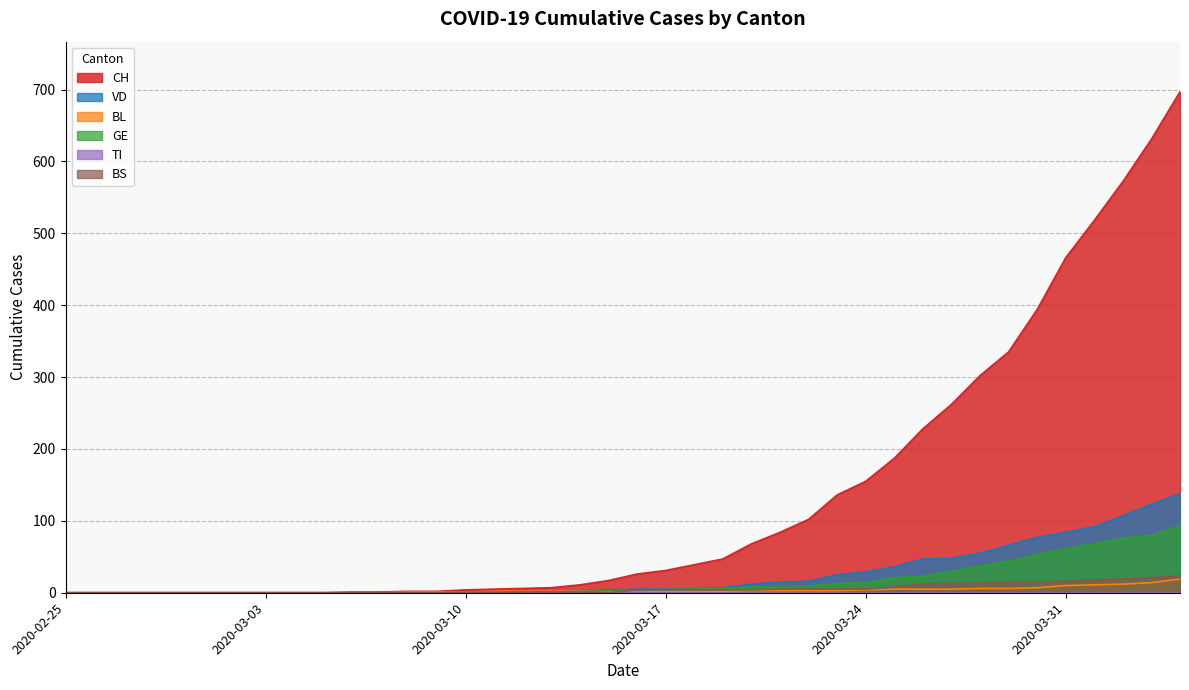

Reading left to right, list all the values displayed in this chart.

CH: 2020-02-25=0	2020-02-26=0	2020-02-27=0	2020-02-28=0	2020-02-29=0	2020-03-01=0	2020-03-02=0	2020-03-03=0	2020-03-04=0	2020-03-05=0	2020-03-06=1	2020-03-07=1	2020-03-08=2	2020-03-09=2	2020-03-10=4	2020-03-11=5	2020-03-12=6	2020-03-13=7	2020-03-14=11	2020-03-15=17	2020-03-16=26	2020-03-17=31	2020-03-18=39	2020-03-19=47	2020-03-20=68	2020-03-21=84	2020-03-22=102	2020-03-23=136	2020-03-24=155	2020-03-25=187	2020-03-26=228	2020-03-27=262	2020-03-28=302	2020-03-29=335	2020-03-30=394	2020-03-31=466	2020-04-01=518	2020-04-02=572	2020-04-03=631	2020-04-04=697
VD: 2020-02-25=0	2020-02-26=0	2020-02-27=0	2020-02-28=0	2020-02-29=0	2020-03-01=0	2020-03-02=0	2020-03-03=0	2020-03-04=0	2020-03-05=0	2020-03-06=0	2020-03-07=0	2020-03-08=0	2020-03-09=0	2020-03-10=1	2020-03-11=0	2020-03-12=0	2020-03-13=0	2020-03-14=3	2020-03-15=4	2020-03-16=5	2020-03-17=5	2020-03-18=5	2020-03-19=7	2020-03-20=12	2020-03-21=15	2020-03-22=16	2020-03-23=25	2020-03-24=29	2020-03-25=36	2020-03-26=47	2020-03-27=48	2020-03-28=55	2020-03-29=66	2020-03-30=77	2020-03-31=84	2020-04-01=92	2020-04-02=107	2020-04-03=123	2020-04-04=138
BL: 2020-02-25=0	2020-02-26=0	2020-02-27=0	2020-02-28=0	2020-02-29=0	2020-03-01=0	2020-03-02=0	2020-03-03=0	2020-03-04=0	2020-03-05=0	2020-03-06=0	2020-03-07=0	2020-03-08=1	2020-03-09=1	2020-03-10=1	2020-03-11=2	2020-03-12=2	2020-03-13=2	2020-03-14=2	2020-03-15=2	2020-03-16=2	2020-03-17=2	2020-03-18=2	2020-03-19=2	2020-03-20=3	2020-03-21=3	2020-03-22=3	2020-03-23=3	2020-03-24=4	2020-03-25=5	2020-03-26=5	2020-03-27=5	2020-03-28=6	2020-03-29=6	2020-03-30=7	2020-03-31=10	2020-04-01=11	2020-04-02=12	2020-04-03=14	2020-04-04=19
GE: 2020-02-25=0	2020-02-26=0	2020-02-27=0	2020-02-28=0	2020-02-29=0	2020-03-01=0	2020-03-02=0	2020-03-03=0	2020-03-04=0	2020-03-05=0	2020-03-06=0	2020-03-07=0	2020-03-08=0	2020-03-09=0	2020-03-10=1	2020-03-11=1	2020-03-12=1	2020-03-13=1	2020-03-14=1	2020-03-15=3	2020-03-16=3	2020-03-17=4	2020-03-18=5	2020-03-19=6	2020-03-20=8	2020-03-21=8	2020-03-22=9	2020-03-23=13	2020-03-24=14	2020-03-25=21	2020-03-26=23	2020-03-27=30	2020-03-28=37	2020-03-29=44	2020-03-30=53	2020-03-31=61	2020-04-01=68	2020-04-02=76	2020-04-03=80	2020-04-04=93
BS: 2020-02-25=0	2020-02-26=0	2020-02-27=0	2020-02-28=0	2020-02-29=0	2020-03-01=0	2020-03-02=0	2020-03-03=0	2020-03-04=0	2020-03-05=0	2020-03-06=0	2020-03-07=0	2020-03-08=0	2020-03-09=0	2020-03-10=0	2020-03-11=0	2020-03-12=1	2020-03-13=1	2020-03-14=1	2020-03-15=0	2020-03-16=4	2020-03-17=4	2020-03-18=4	2020-03-19=4	2020-03-20=4	2020-03-21=5	2020-03-22=5	2020-03-23=5	2020-03-24=5	2020-03-25=8	2020-03-26=12	2020-03-27=13	2020-03-28=13	2020-03-29=15	2020-03-30=15	2020-03-31=16	2020-04-01=18	2020-04-02=19	2020-04-03=21	2020-04-04=24